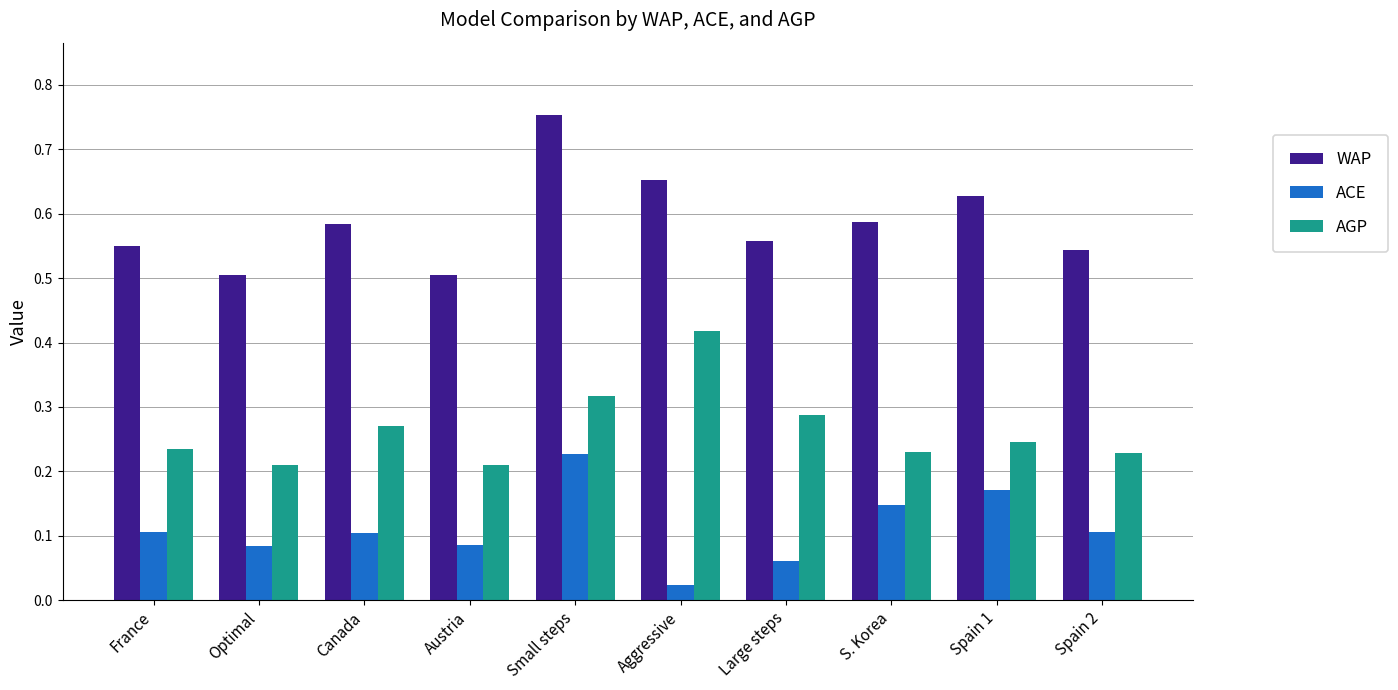

What are all the series names shown in the legend?

WAP, ACE, AGP